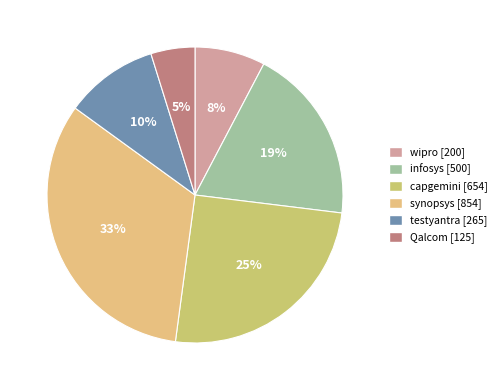

How many slices are in this pie chart?

6